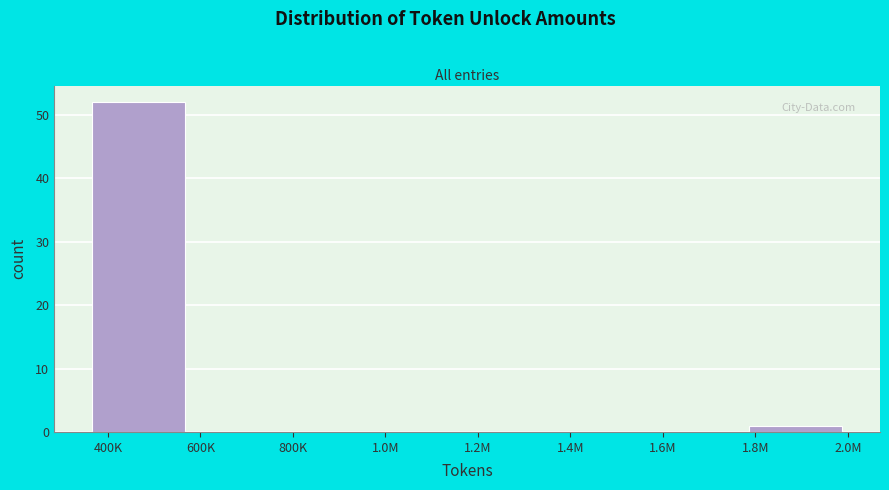

Reading left to right, list all the values displayed in this chart.

400K=52	800K=0	1.0M=0	1.2M=0	1.4M=0	1.6M=0	1.8M=1